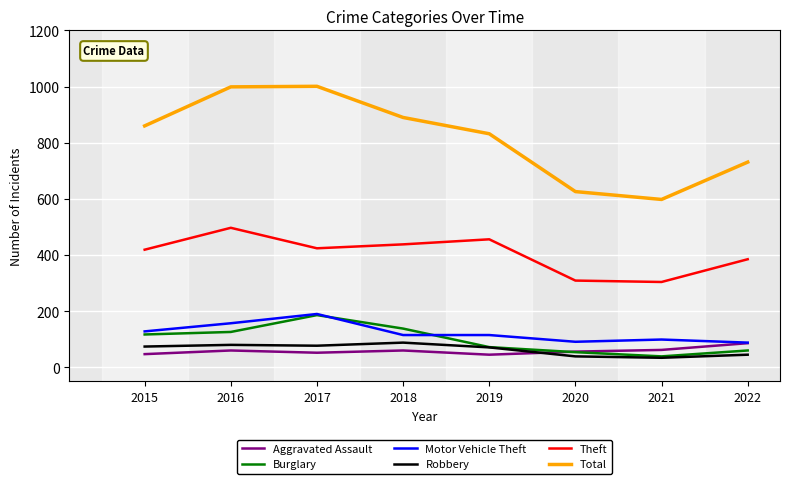

True or false: Robbery and Total cross at least once.

False